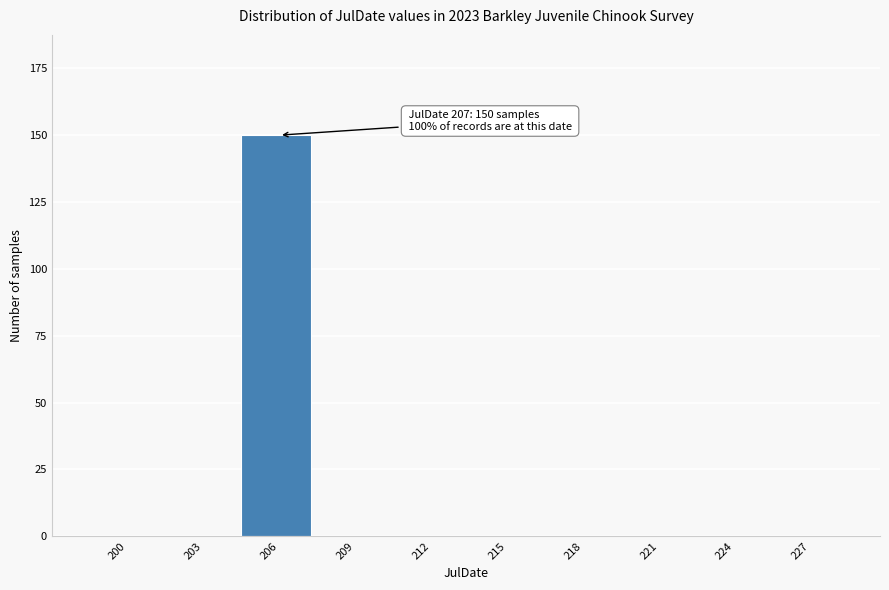

Reading right to left, list all the values displayed in this chart.

227=0	224=0	221=0	218=0	215=0	212=0	209=0	206=150	203=0	200=0